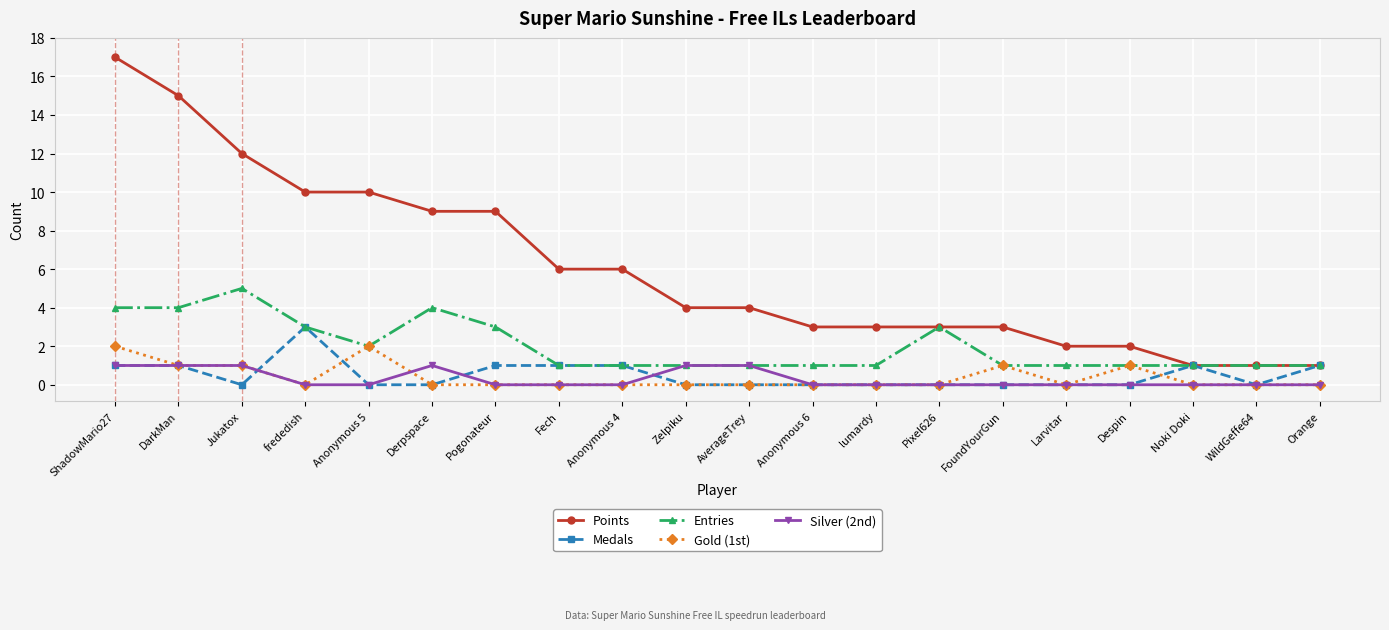

List the series in order of their peak value, highest first.

Points, Entries, Medals, Gold (1st), Silver (2nd)